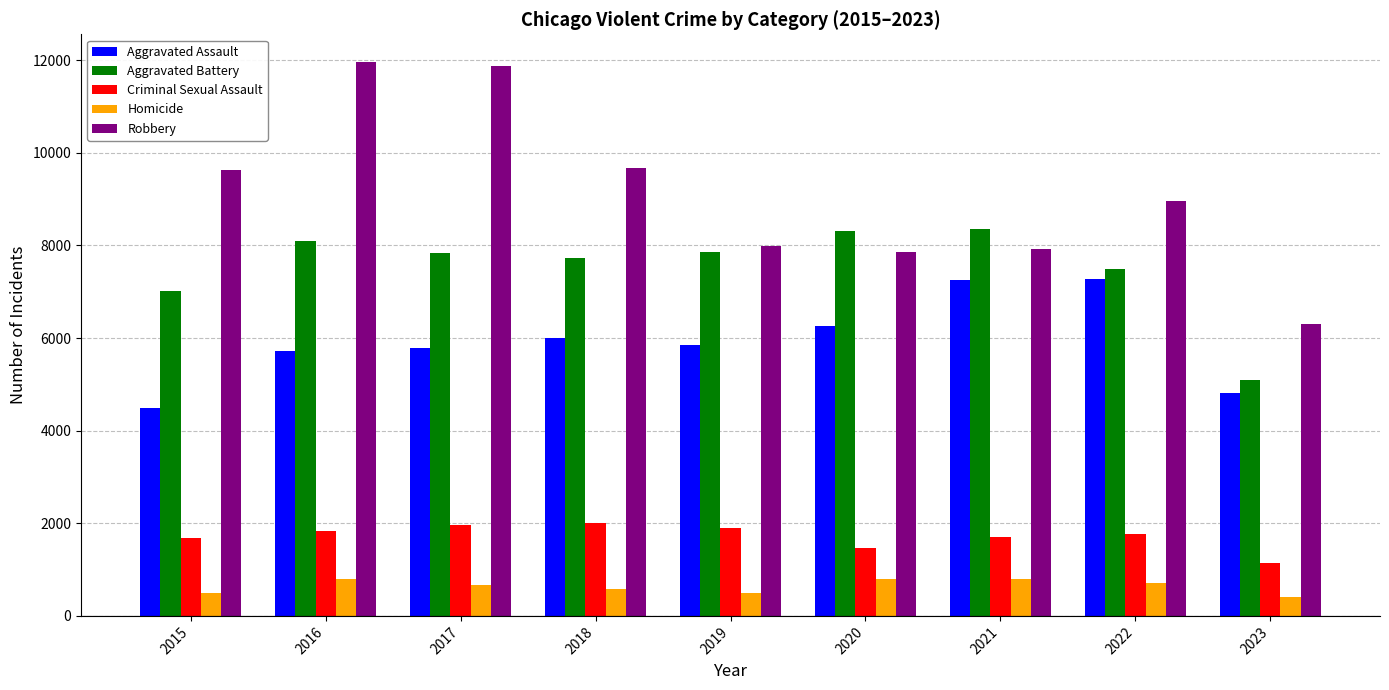

What value does the Criminal Sexual Assault series have at 2015, to the nearest 50?

1700